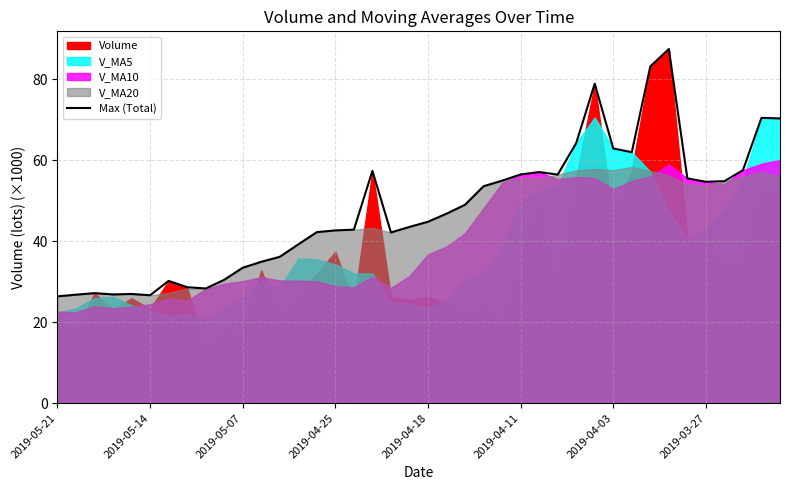

The value at 29 is 78.9. True or false?

True